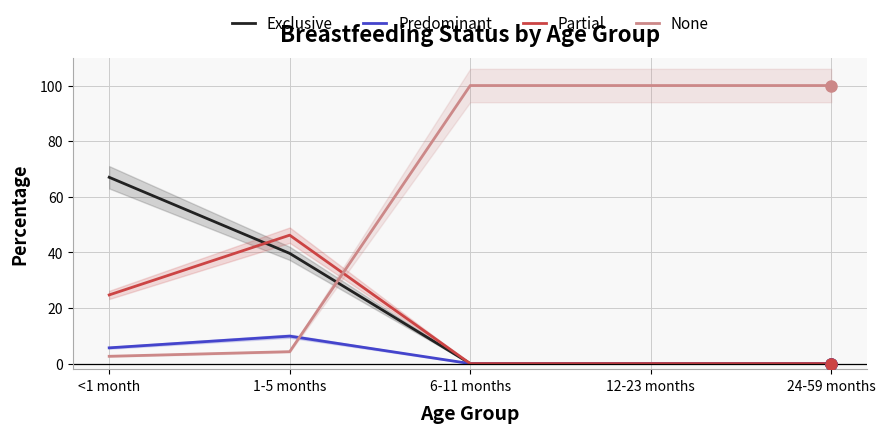

What is the difference between the highest and lowest values at 24-59 months?

1.0